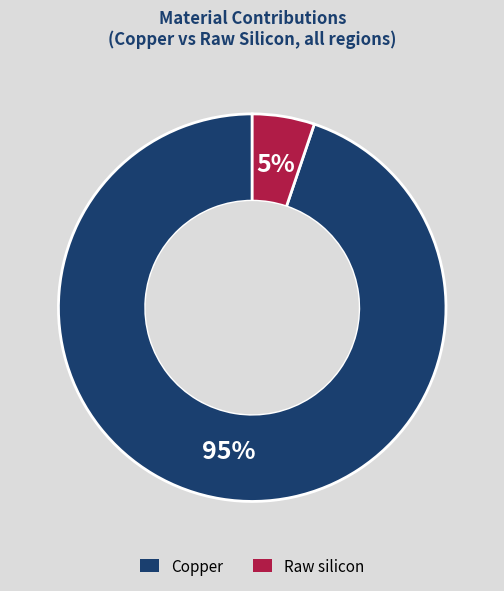

To the nearest percent, what is the combined percentage of Copper and Raw silicon?

100%